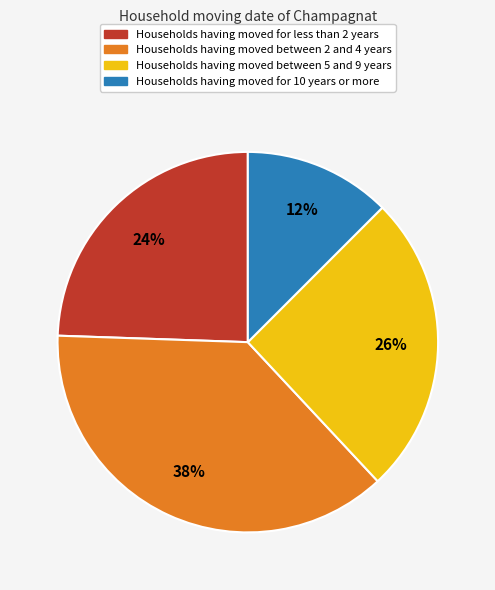

Is there a majority slice in this chart?

No